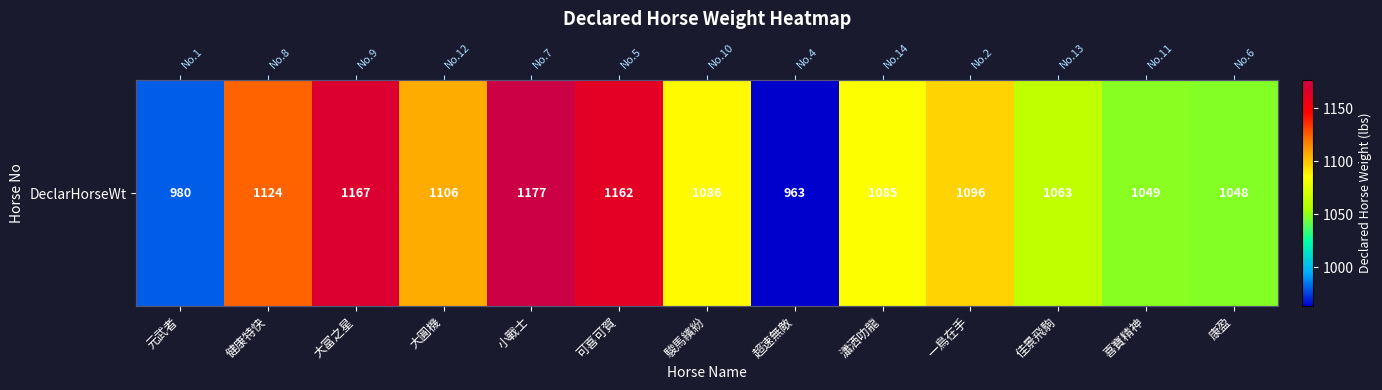

How many distinct data groups are displayed?

1